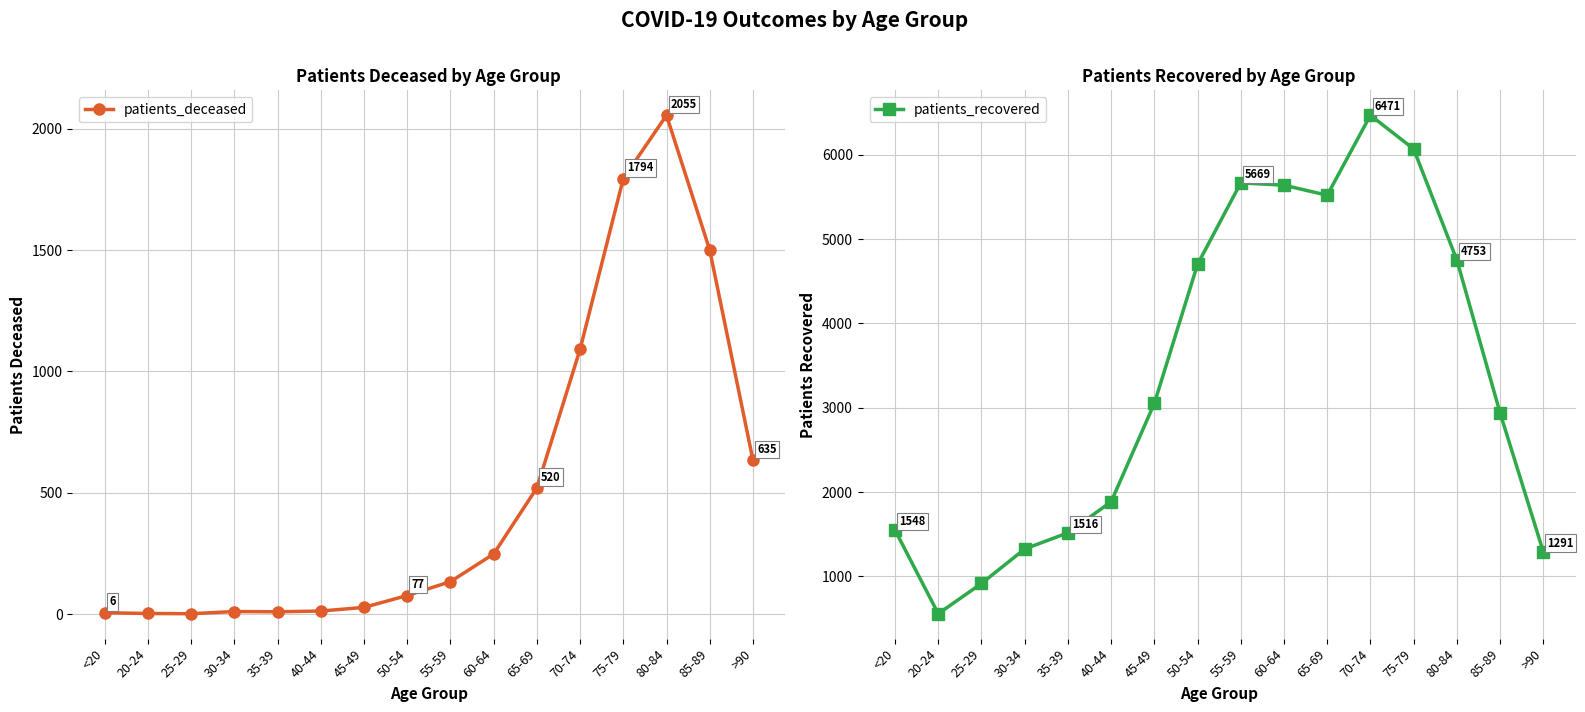

What are all the series names shown in the legend?

patients_deceased, patients_recovered